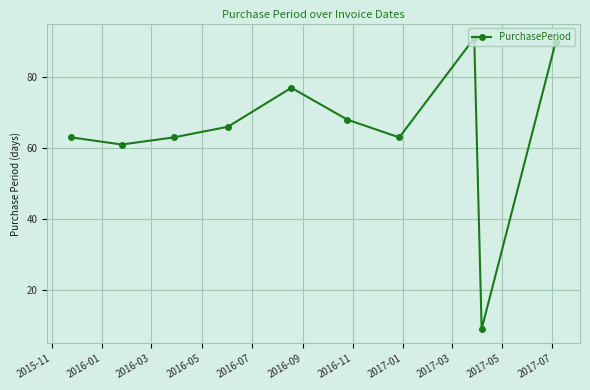

True or false: the data has more than 0 interior local peaks.

True